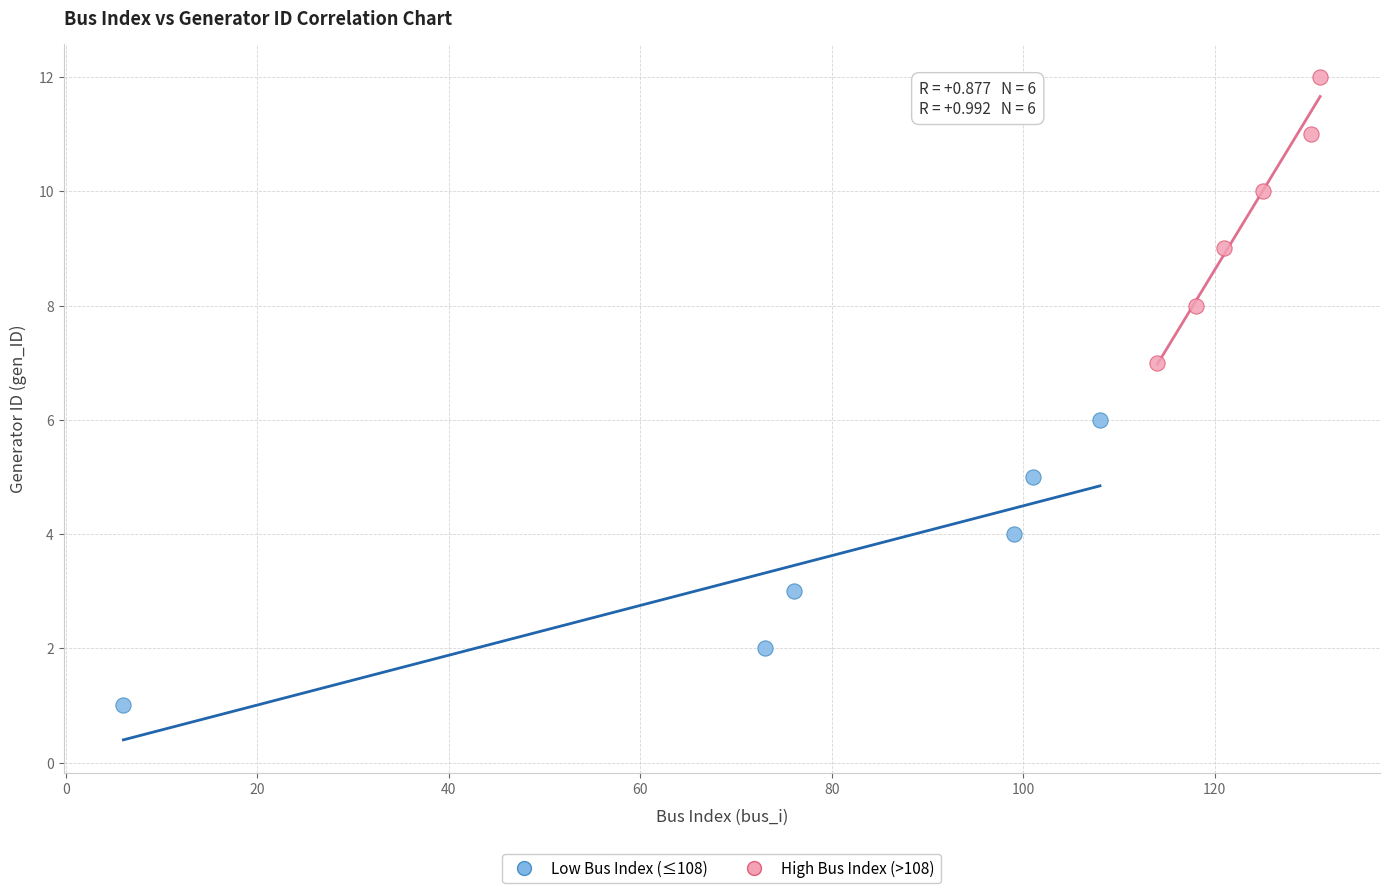

Which series contains the highest Y value?

High Bus Index (>108)